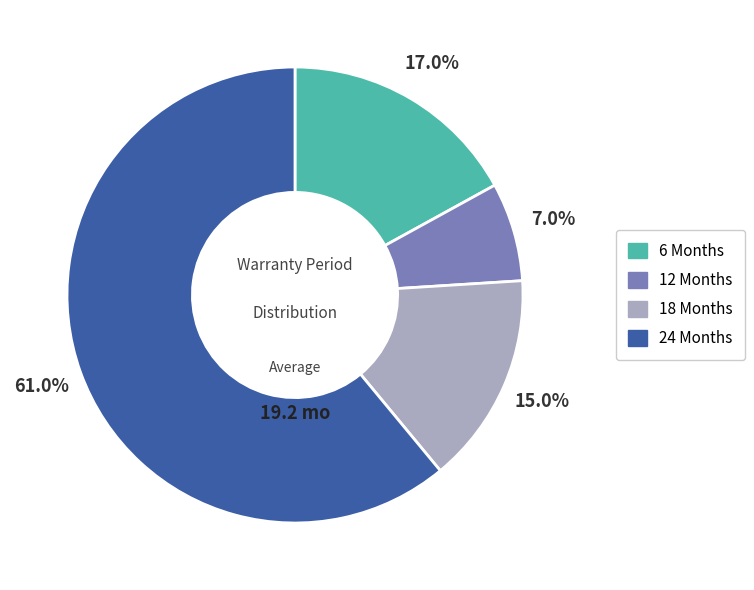

Is 24 Months the majority of the pie?

Yes